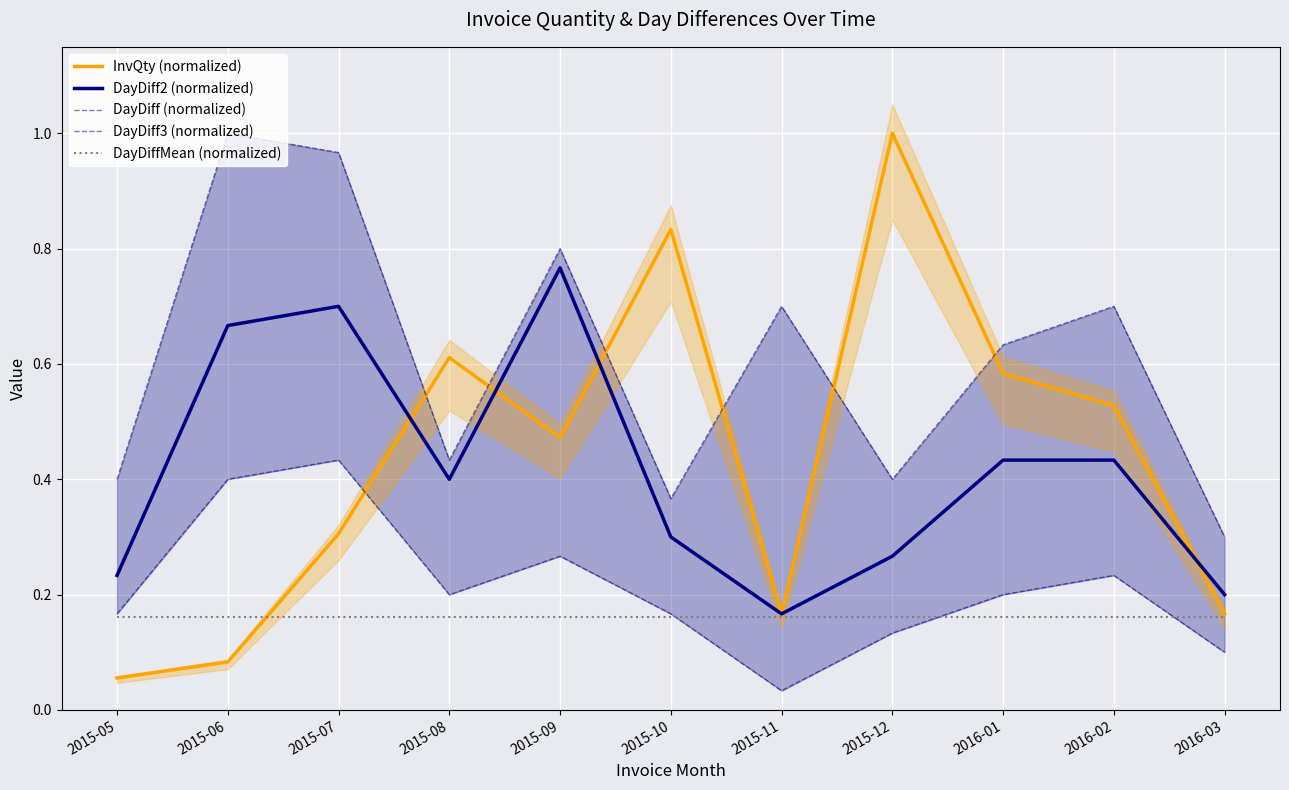

What are all the series names shown in the legend?

InvQty (normalized), DayDiff2 (normalized), DayDiff (normalized), DayDiff3 (normalized), DayDiffMean (normalized)